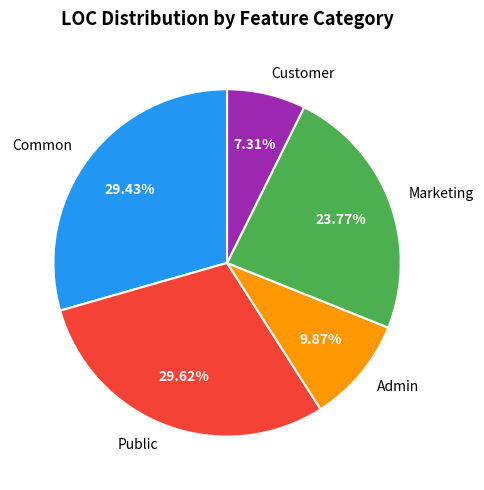

Which category has the smallest portion of the pie?

Customer